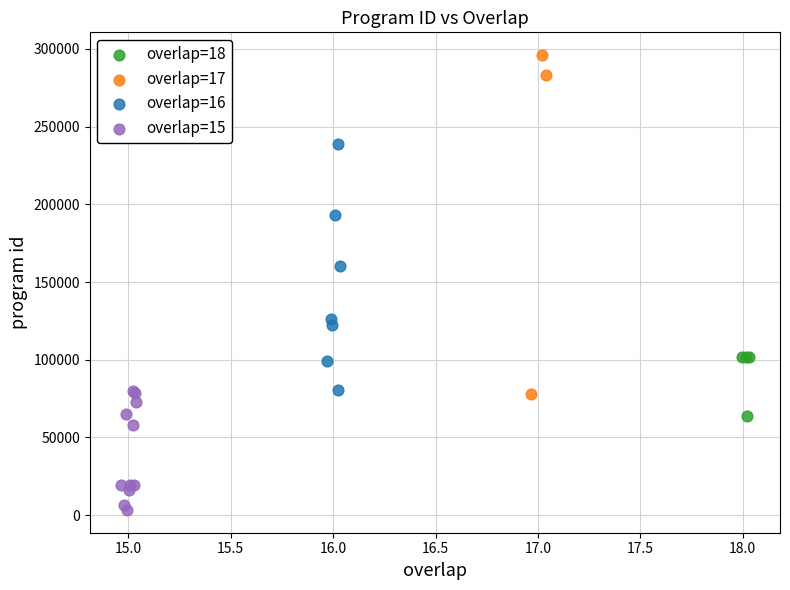

Which series contains the highest Y value?

overlap=17